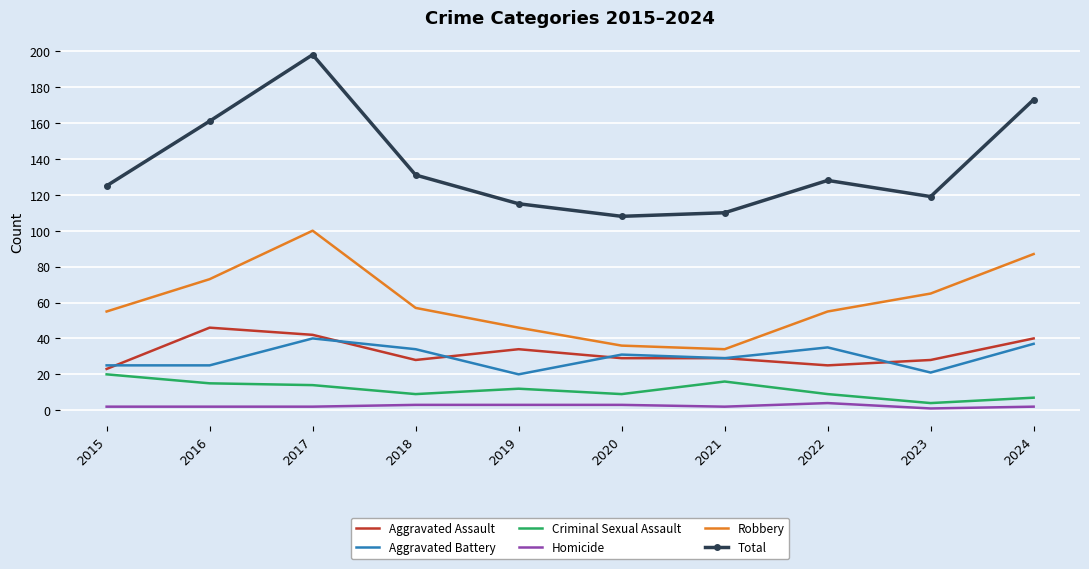

Reading left to right, what are all the values shown in this chart?

Aggravated Assault: 2015=23	2016=46	2017=42	2018=28	2019=34	2020=29	2021=29	2022=25	2023=28	2024=40
Aggravated Battery: 2015=25	2016=25	2017=40	2018=34	2019=20	2020=31	2021=29	2022=35	2023=21	2024=37
Criminal Sexual Assault: 2015=20	2016=15	2017=14	2018=9	2019=12	2020=9	2021=16	2022=9	2023=4	2024=7
Homicide: 2015=2	2016=2	2017=2	2018=3	2019=3	2020=3	2021=2	2022=4	2023=1	2024=2
Robbery: 2015=55	2016=73	2017=100	2018=57	2019=46	2020=36	2021=34	2022=55	2023=65	2024=87
Total: 2015=125	2016=161	2017=198	2018=131	2019=115	2020=108	2021=110	2022=128	2023=119	2024=173